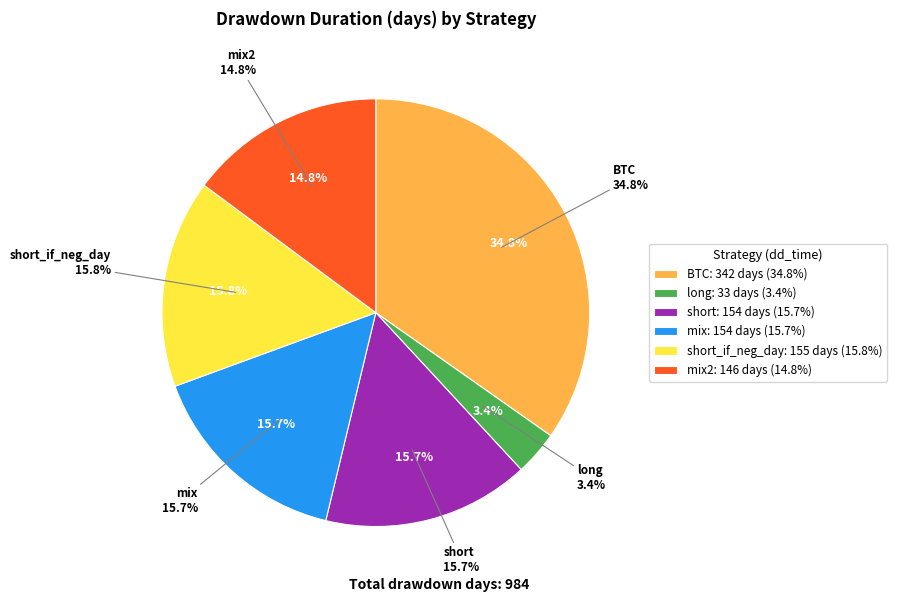

Which category has the biggest portion of the pie?

BTC